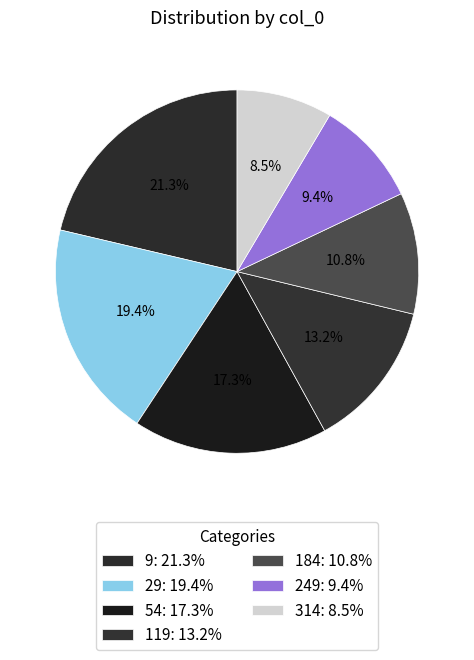

Is there any slice that represents more than half of the pie?

No